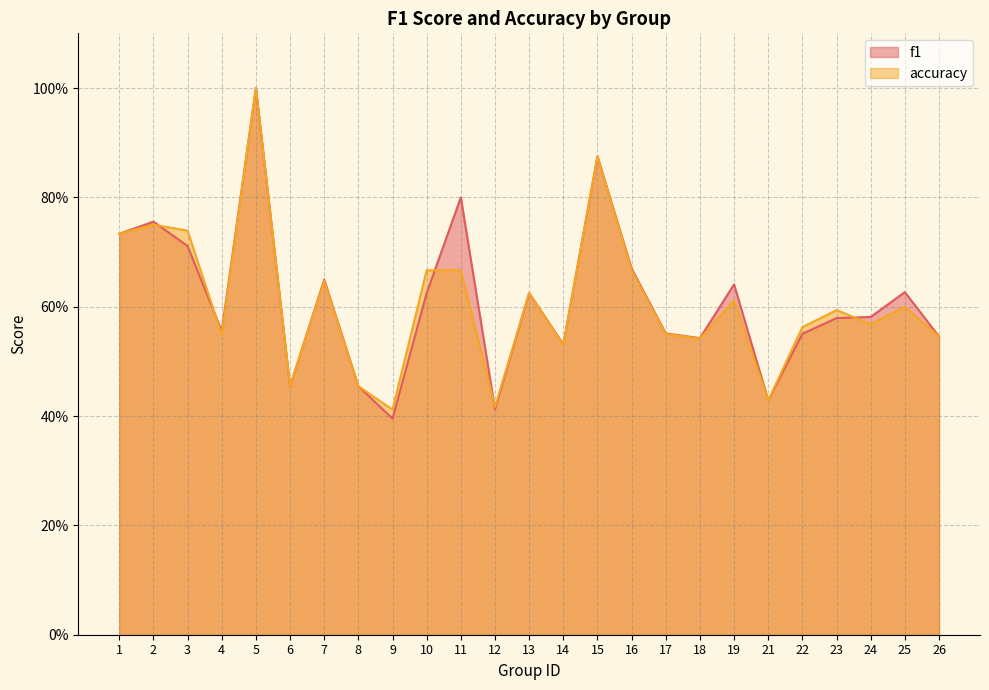

Reading left to right, extract all data points from this chart.

f1: 0.7	0.8	0.7	0.6	1.0	0.5	0.6	0.5	0.4	0.6	0.8	0.4	0.6	0.5	0.9	0.7	0.6	0.5	0.6	0.4	0.6	0.6	0.6	0.6	0.5
accuracy: 0.7	0.8	0.7	0.5	1.0	0.5	0.6	0.5	0.4	0.7	0.7	0.4	0.6	0.5	0.9	0.7	0.6	0.5	0.6	0.4	0.6	0.6	0.6	0.6	0.5